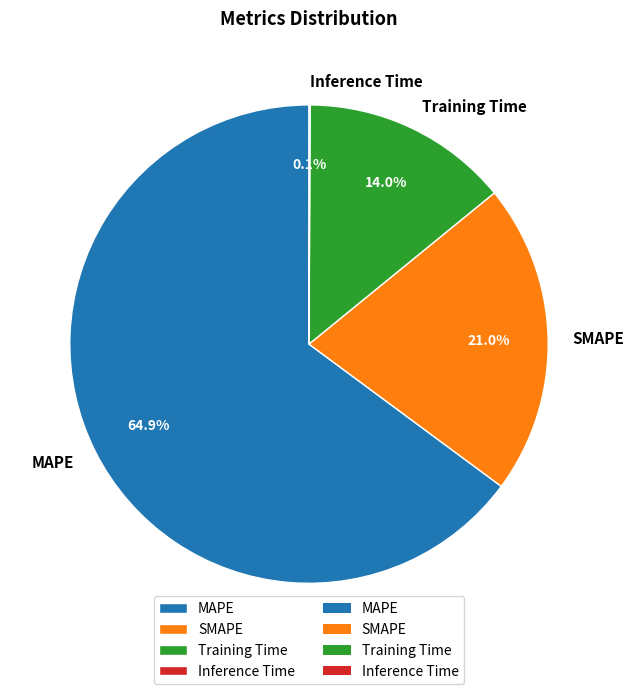

Combined, do Training Time and SMAPE account for over 50%?

No